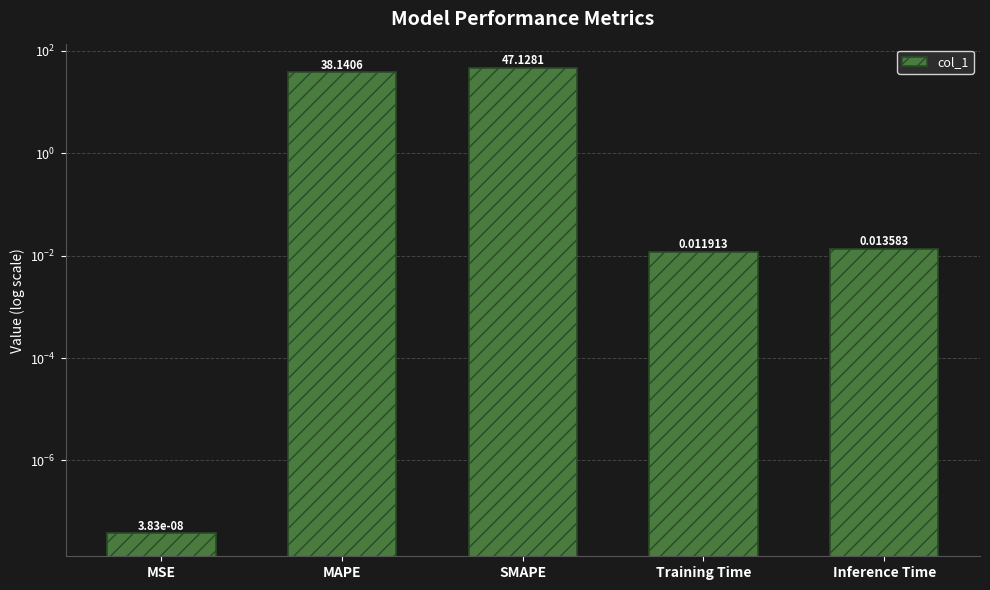

What is the average value?

17.1